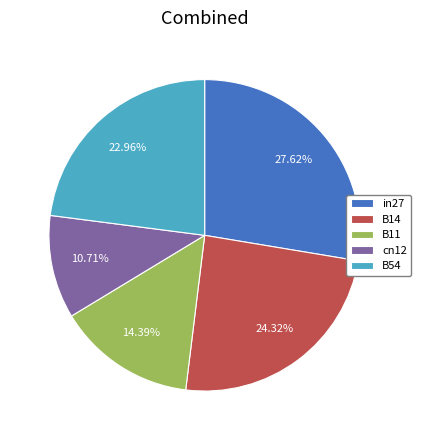

Which category has the smallest portion of the pie?

cn12